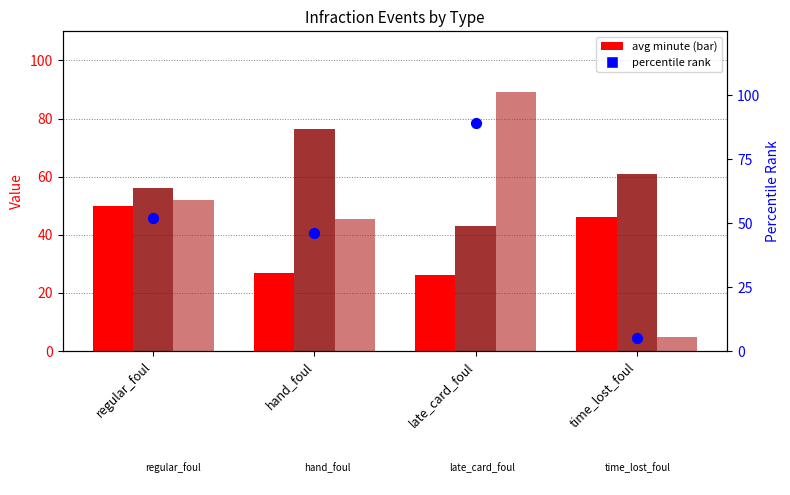

At which category is the sum across all series the highest?

late_card_foul